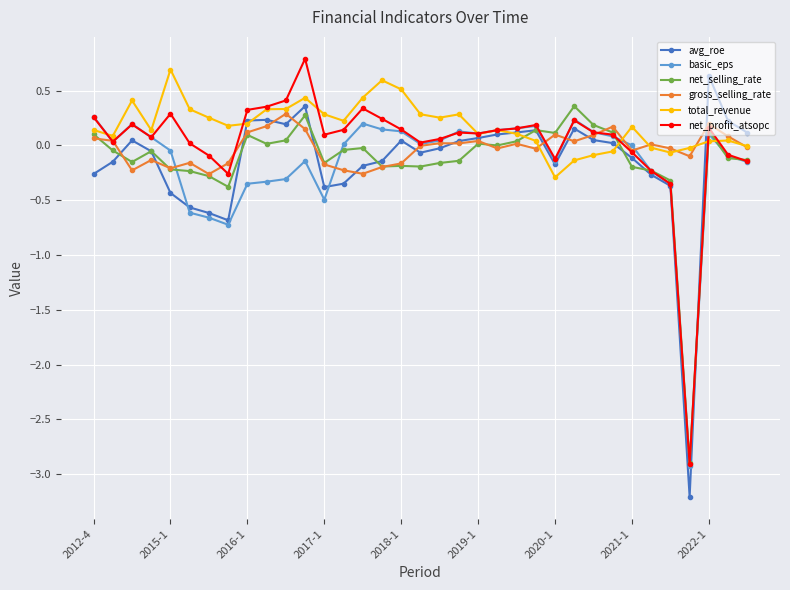

How many lines are shown in the chart?

6